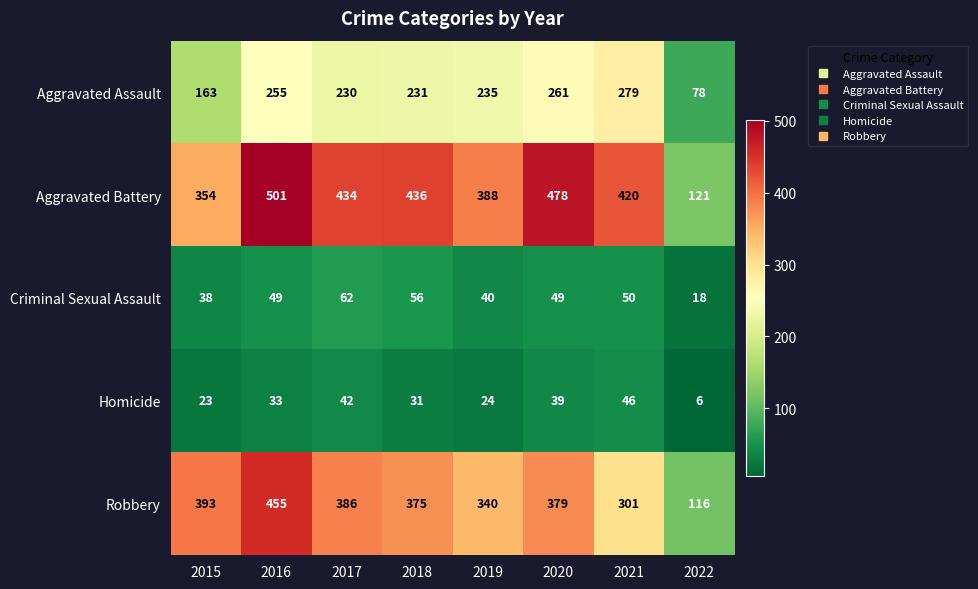

At how many categories does at least one series exceed 15?

8